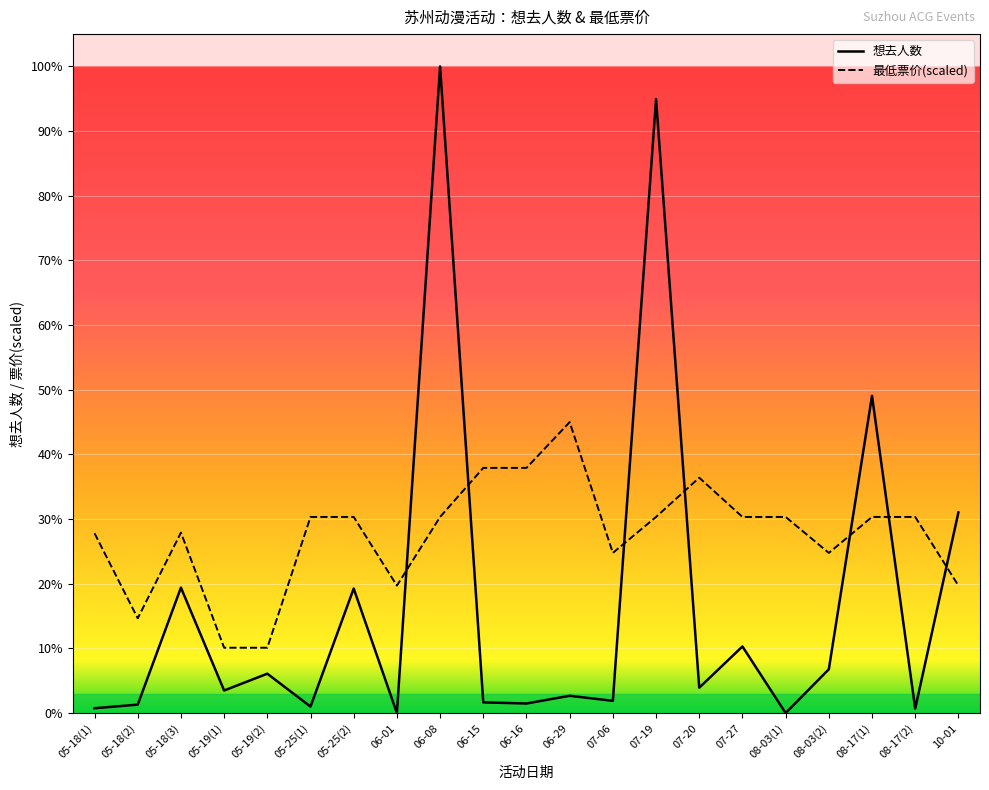

At 07-20, list the series in order from largest to smallest.

最低票价(scaled), 想去人数